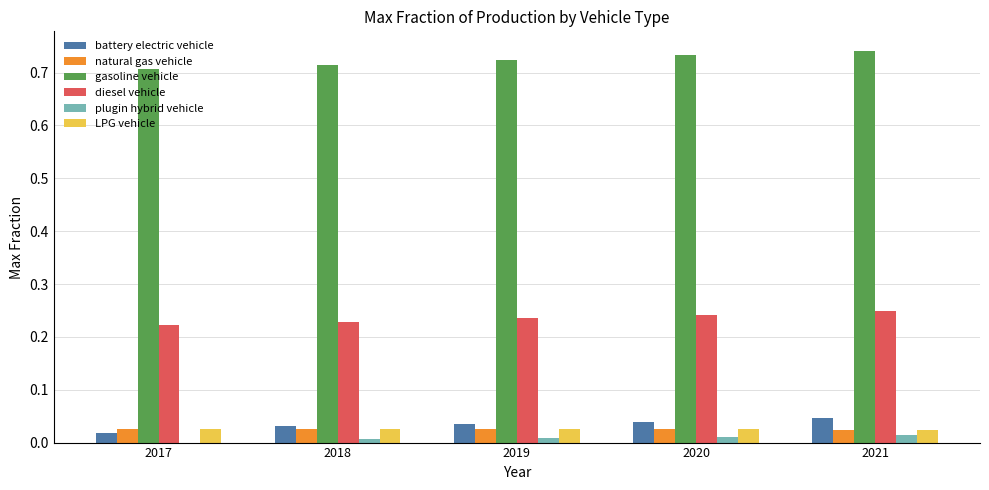

Are the bars horizontal?

No